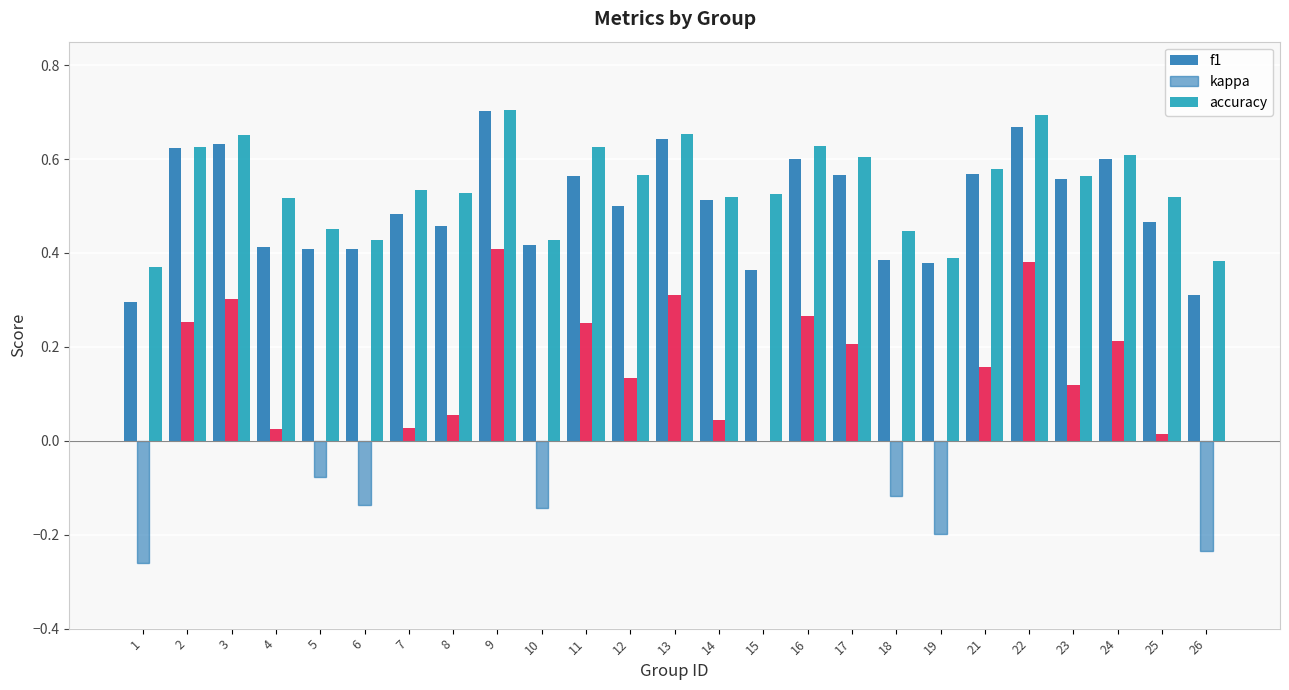

Between 3 and 23, which is larger?

3